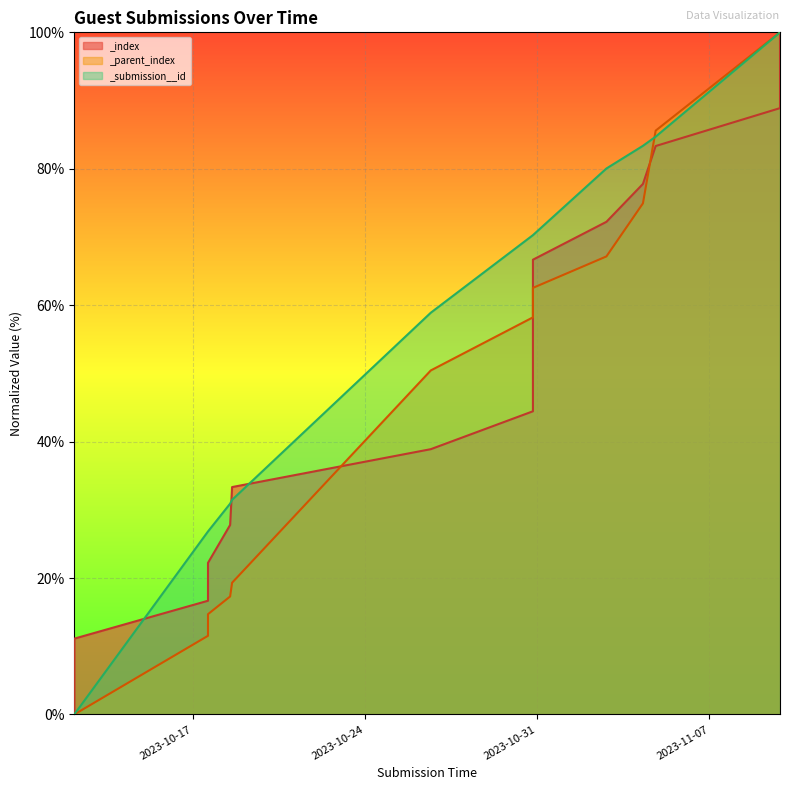

What value does the _index series have at 2023-10-17 14:30:20?

22.2